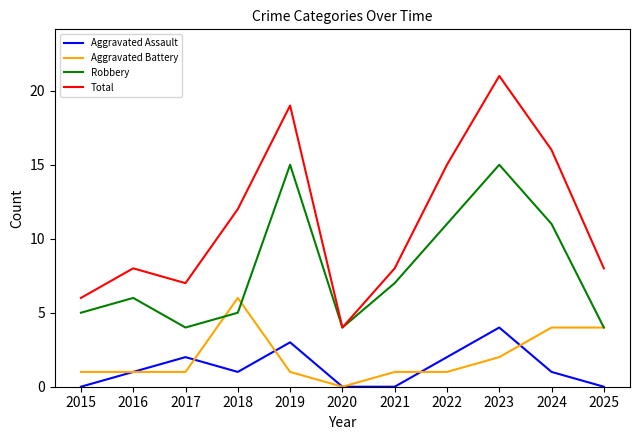

What value does the Aggravated Assault series have at 2023?

4